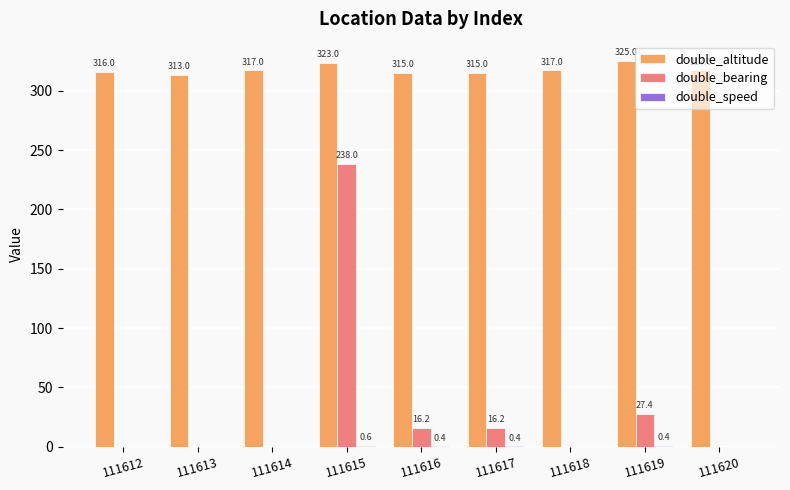

Which series changed the most between 111612 and 111615?

double_bearing